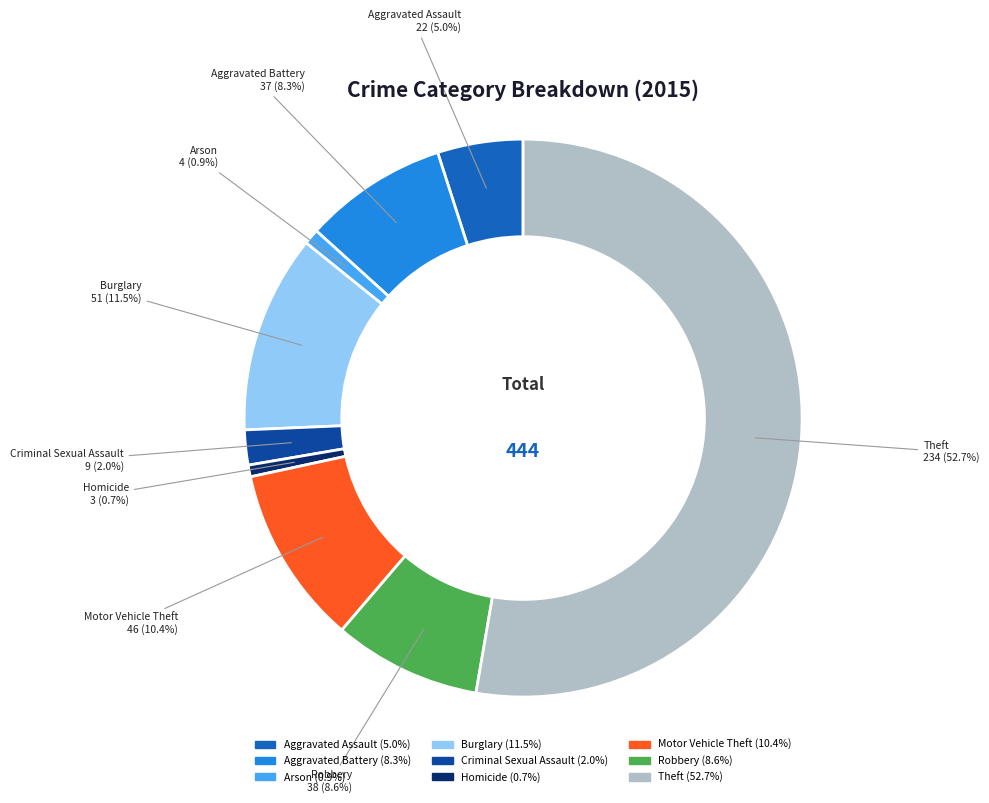

Which category accounts for the majority?

Theft